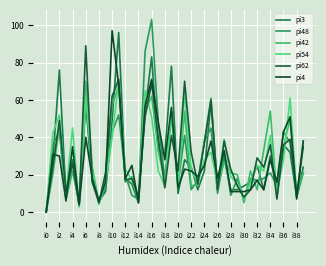

How many lines are shown in the chart?

6